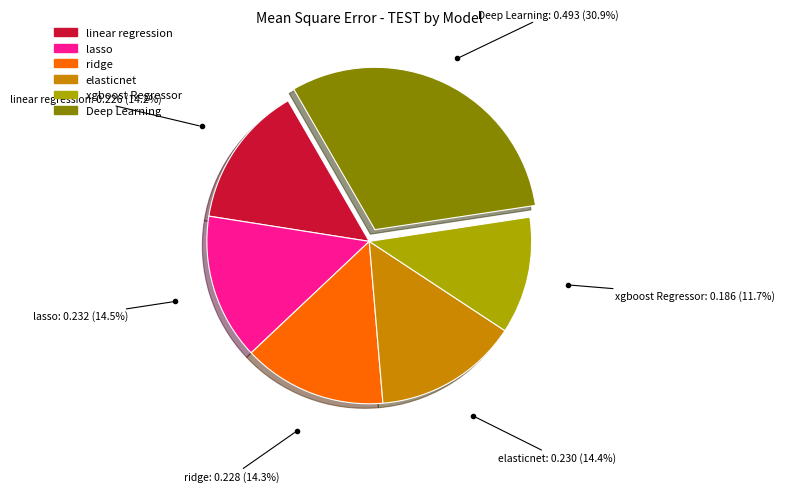

How many segments does this pie chart have?

6